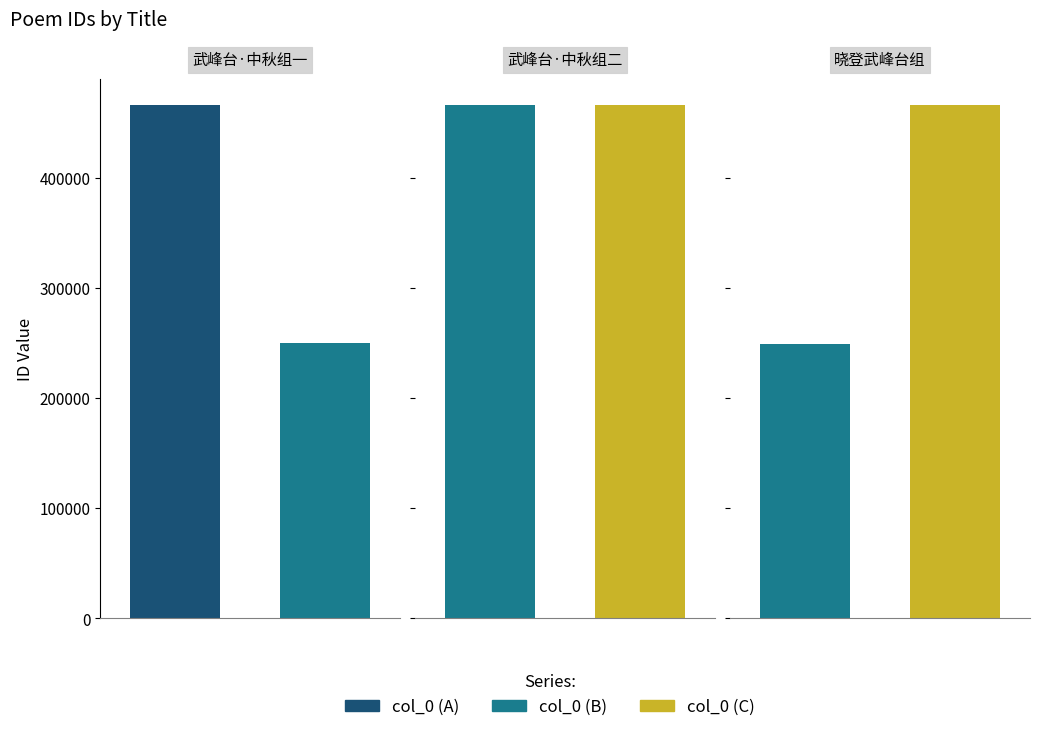

What is the value of the 6th bar from the left?

465749